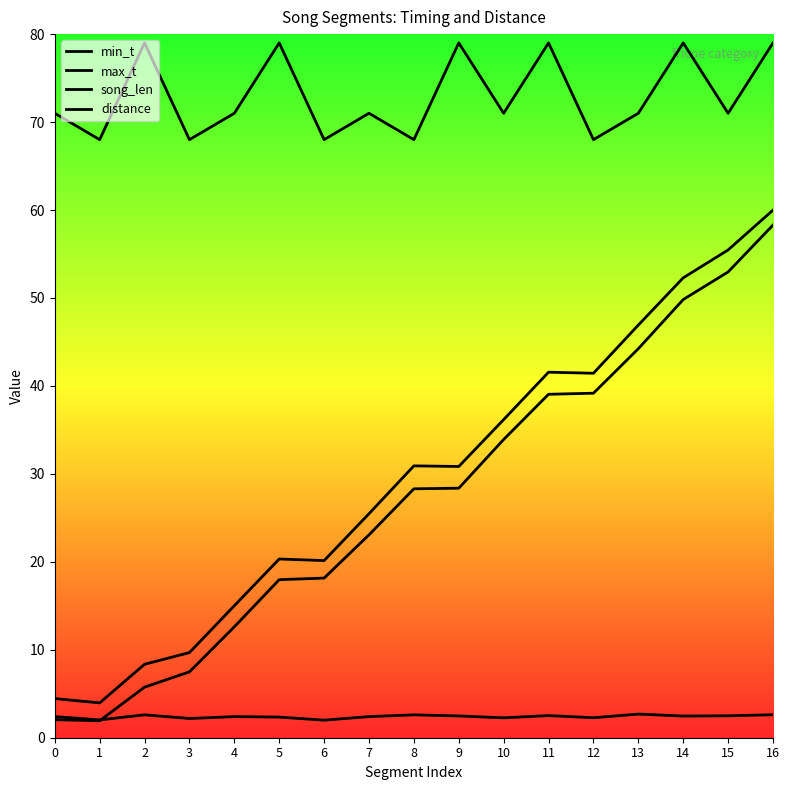

In distance, how many points are higher than both neighbors (excluding endpoints)?

6